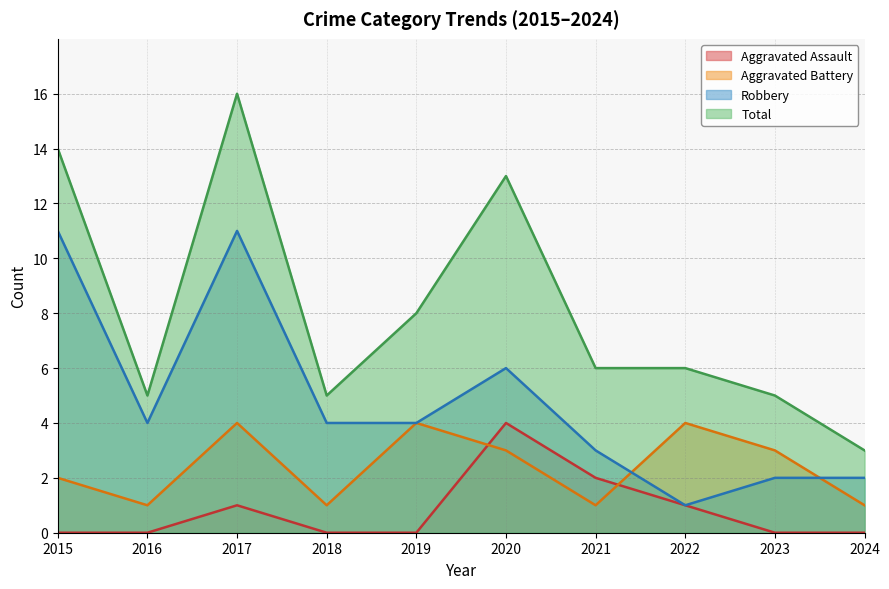

What is the difference between the Total values at 2024 and 2022?

3